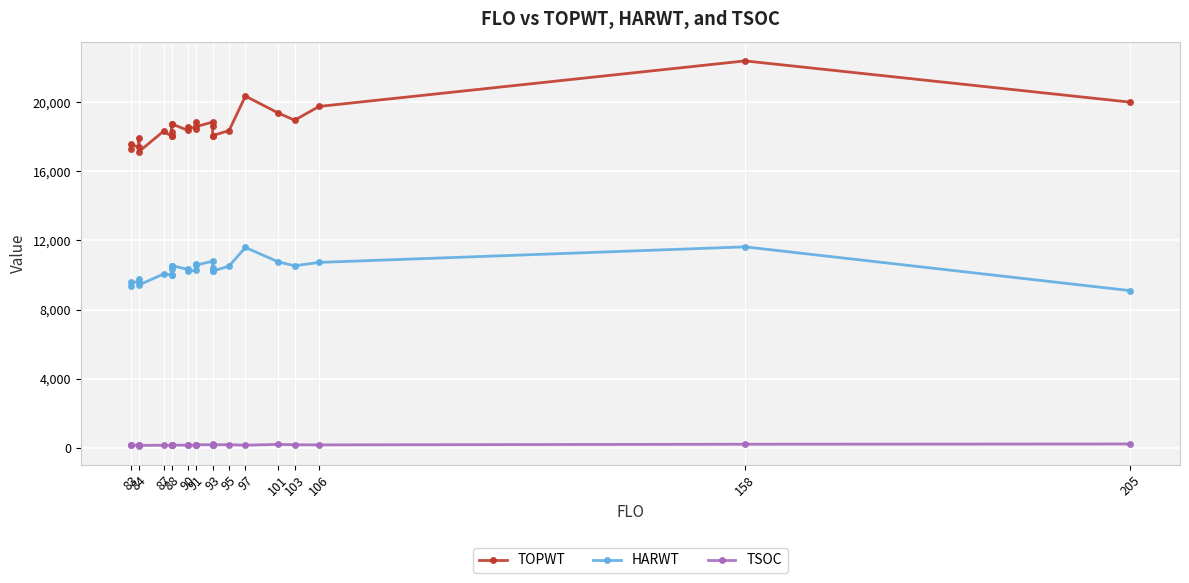

What is the label of the 19th point from the right?

97